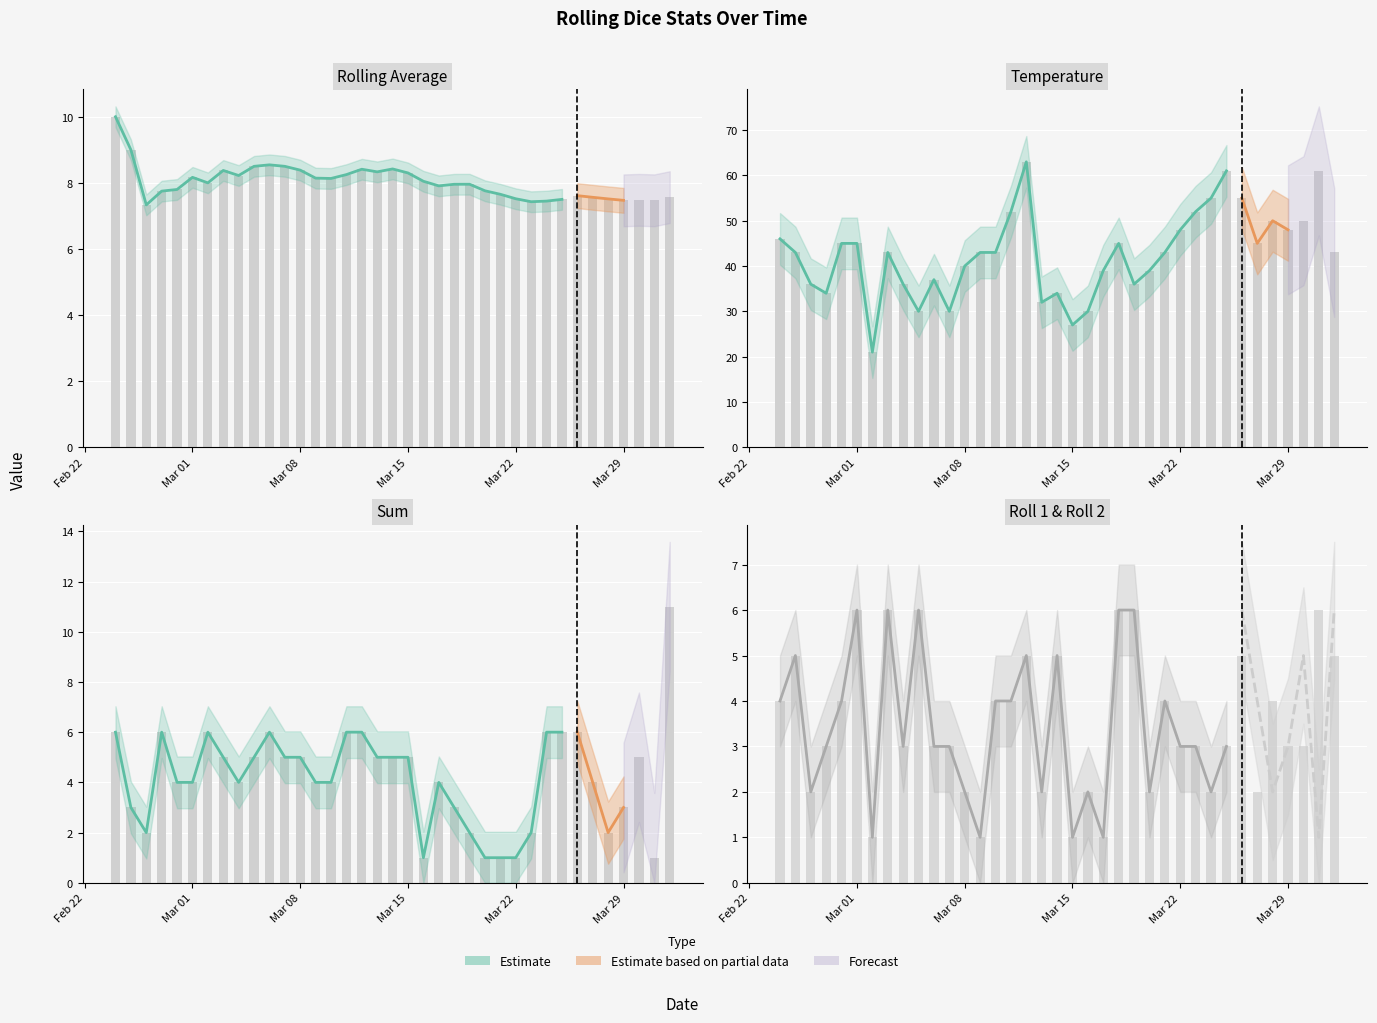

The rolling average series shows 14.3 at 3/2/21. True or false?

False